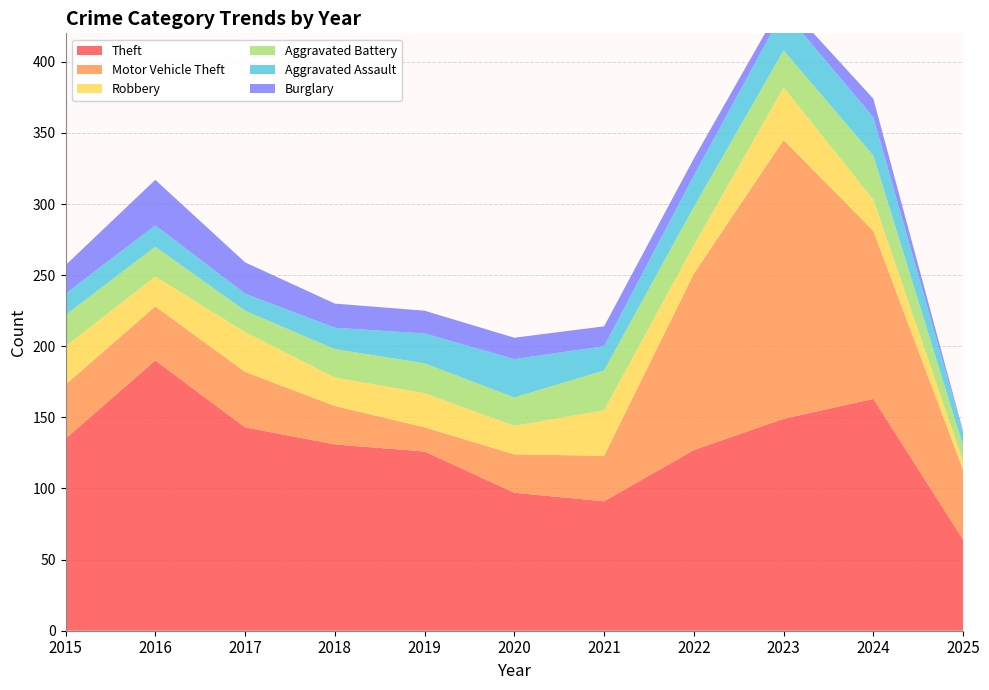

Reading left to right, list all the values displayed in this chart.

Theft: 2015=135	2016=190	2017=143	2018=131	2019=126	2020=97	2021=91	2022=127	2023=149	2024=163	2025=64
Motor Vehicle Theft: 2015=38	2016=38	2017=39	2018=27	2019=17	2020=27	2021=32	2022=124	2023=196	2024=118	2025=49
Robbery: 2015=27	2016=21	2017=28	2018=20	2019=24	2020=20	2021=32	2022=20	2023=37	2024=22	2025=6
Aggravated Battery: 2015=22	2016=21	2017=15	2018=20	2019=21	2020=20	2021=28	2022=27	2023=26	2024=31	2025=11
Aggravated Assault: 2015=15	2016=15	2017=12	2018=15	2019=21	2020=27	2021=17	2022=22	2023=28	2024=27	2025=9
Burglary: 2015=20	2016=32	2017=22	2018=17	2019=16	2020=15	2021=14	2022=12	2023=7	2024=13	2025=1